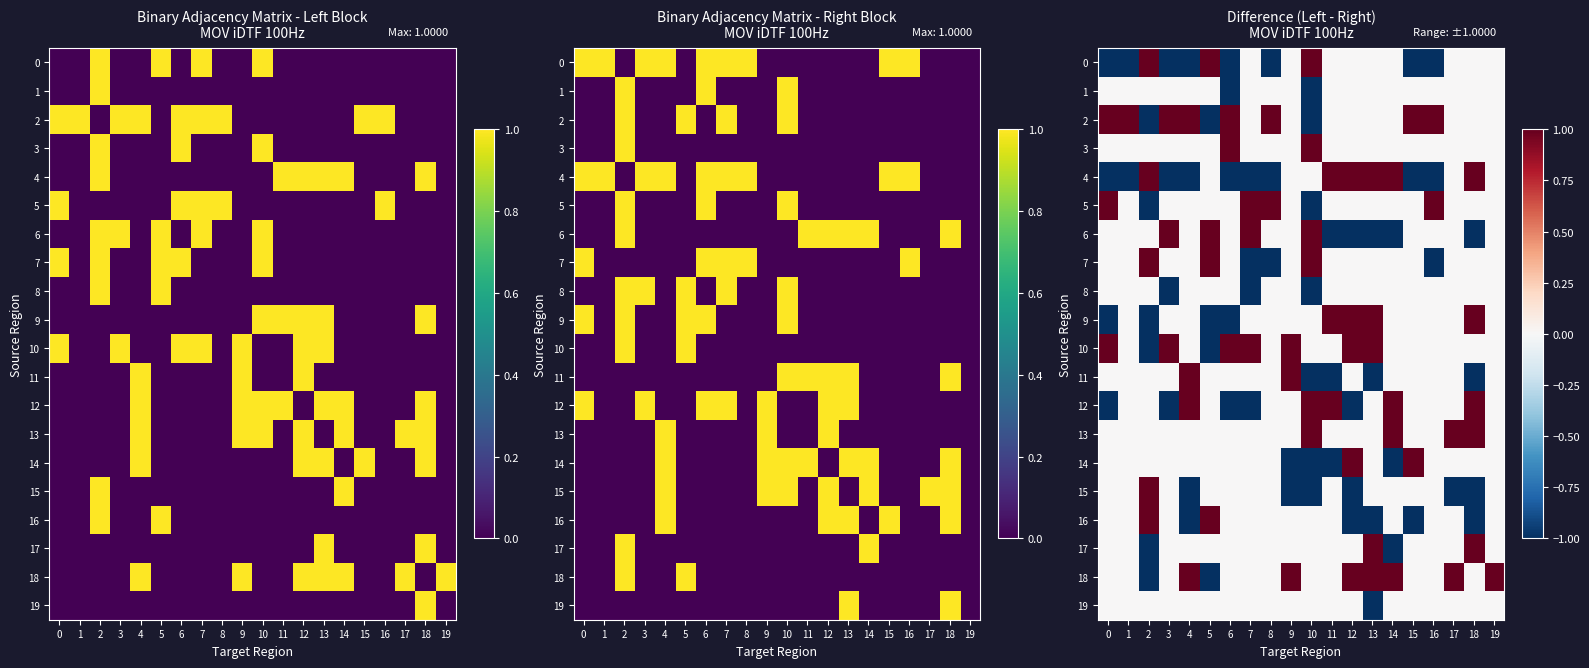

At 17, list the series in order from smallest to largest.

15, 0, 1, 2, 3, 4, 5, 6, 7, 8, 9, 10, 11, 12, 14, 16, 17, 19, 13, 18